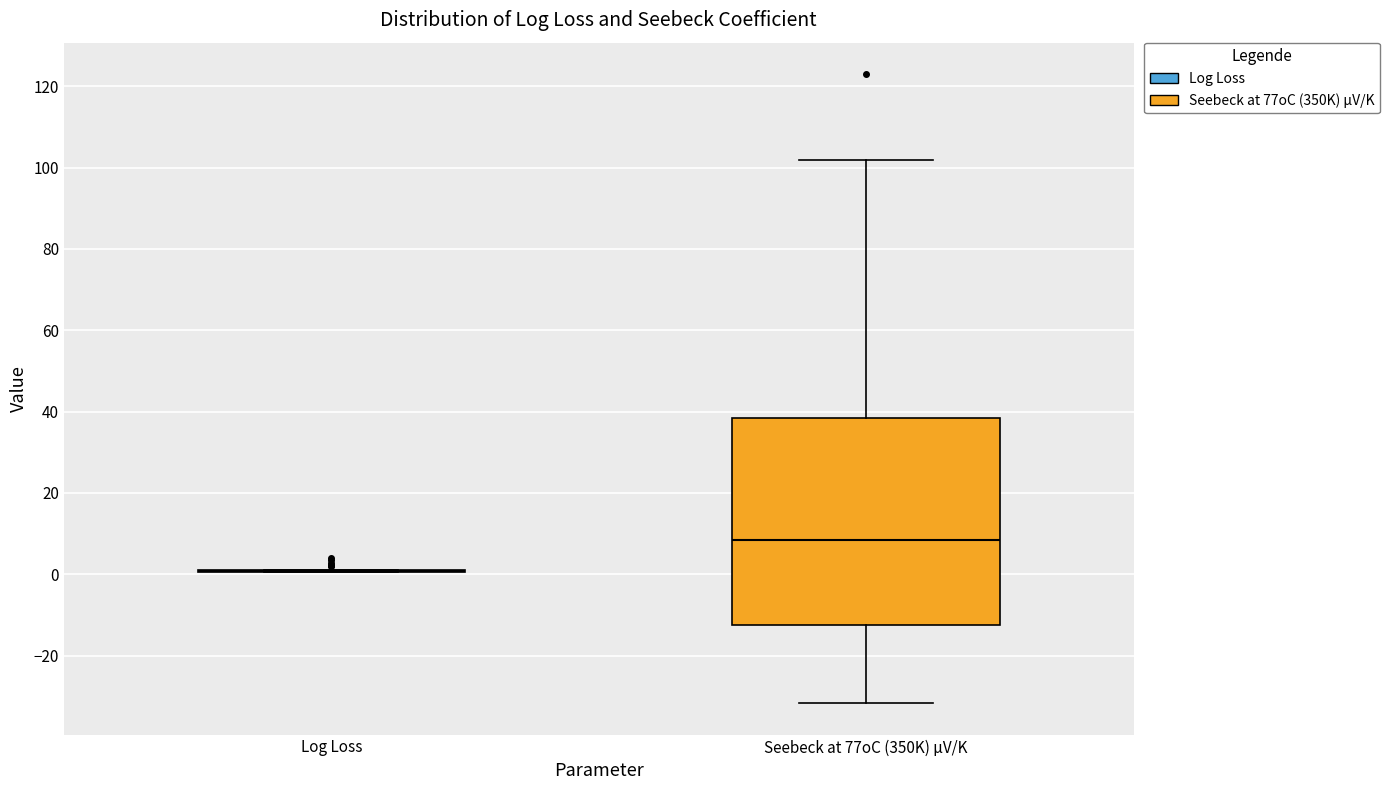

Which box is the tallest, from its lower edge to its upper edge?

Seebeck at 77oC (350K) µV/K